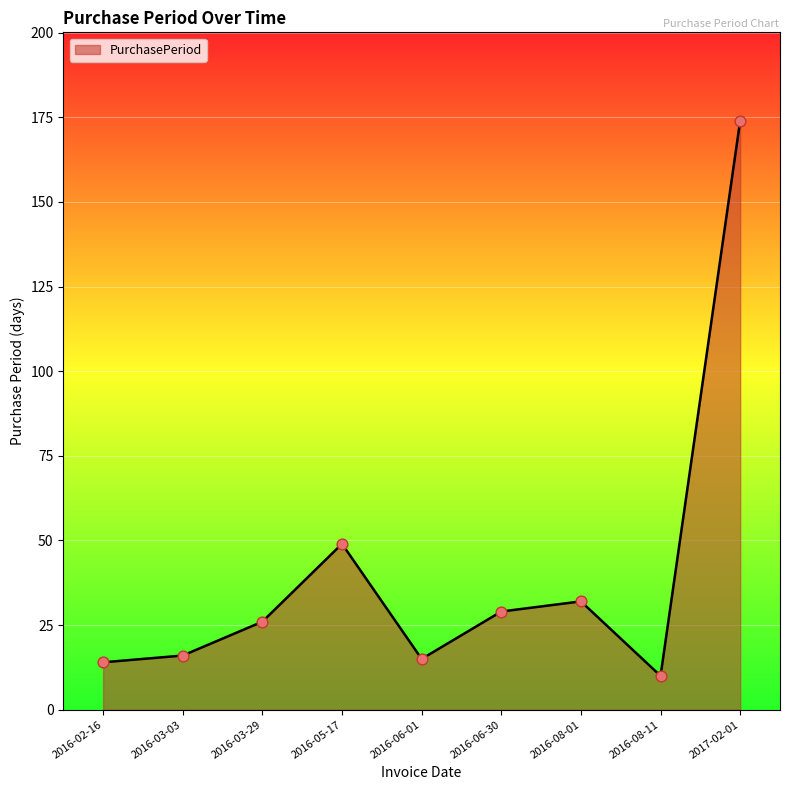

What is the ratio of the value at 2016-06-01 to the value at 2016-08-01?

0.5